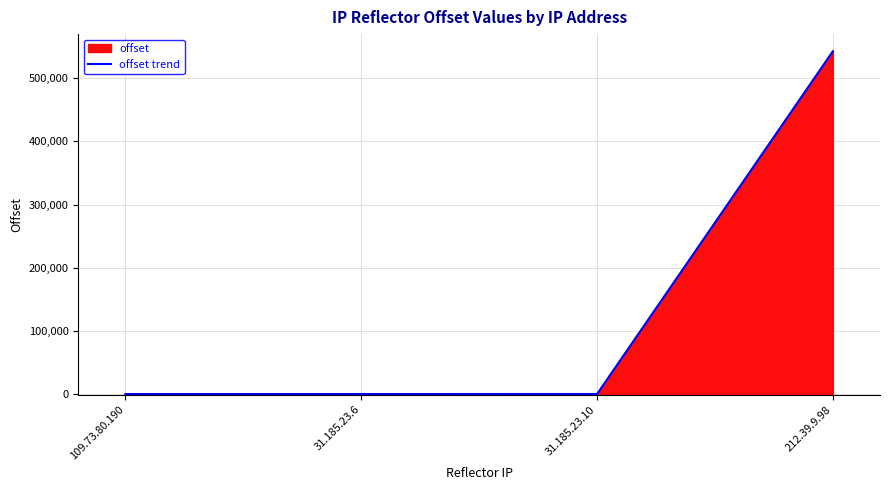

Where is the data nearest to the value 271366?

31.185.23.10